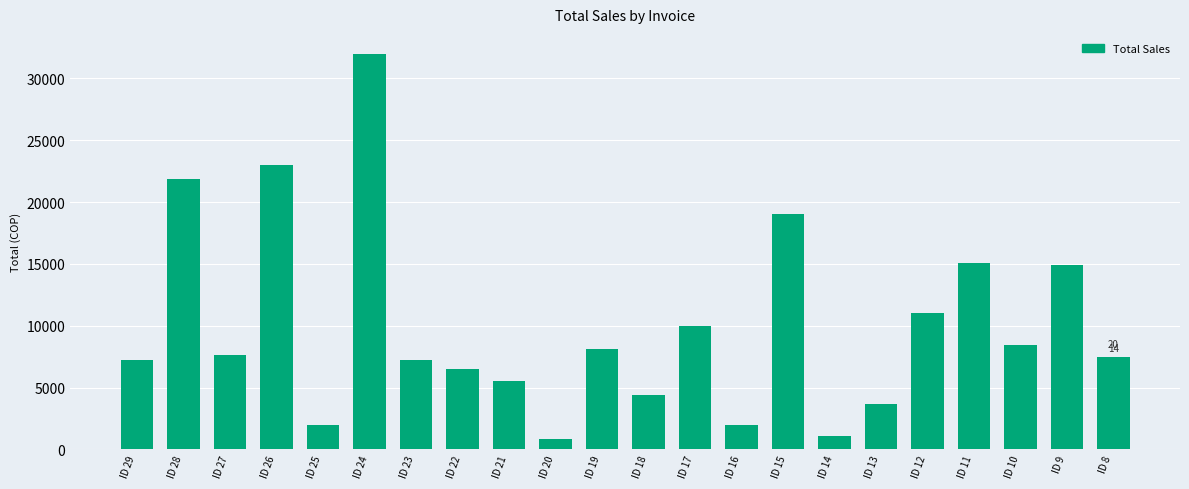

Which has a higher value, ID 13 or ID 23?

ID 23